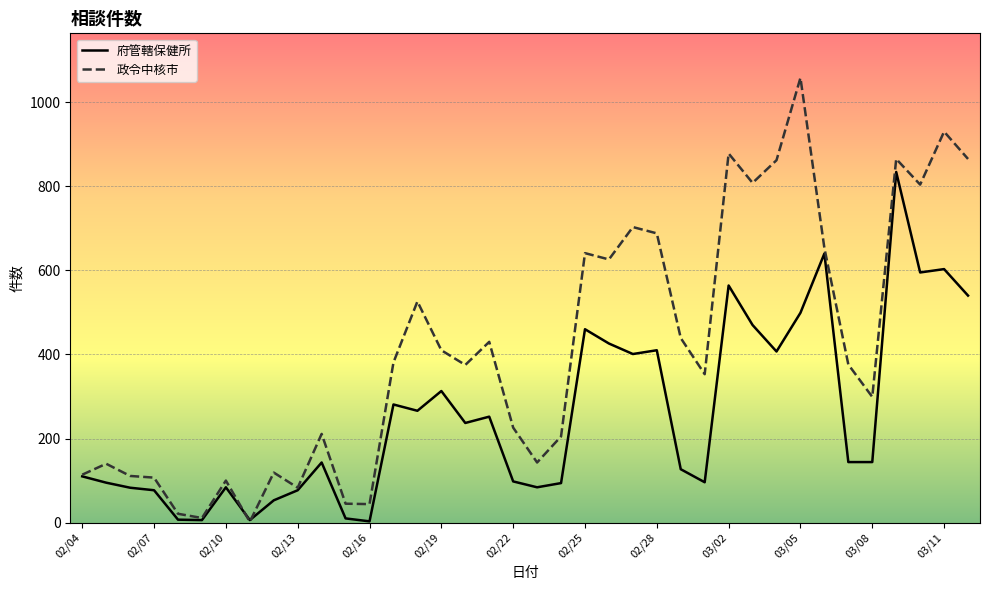

In 府管轄保健所, how many points are higher than both neighbors (excluding endpoints)?

11